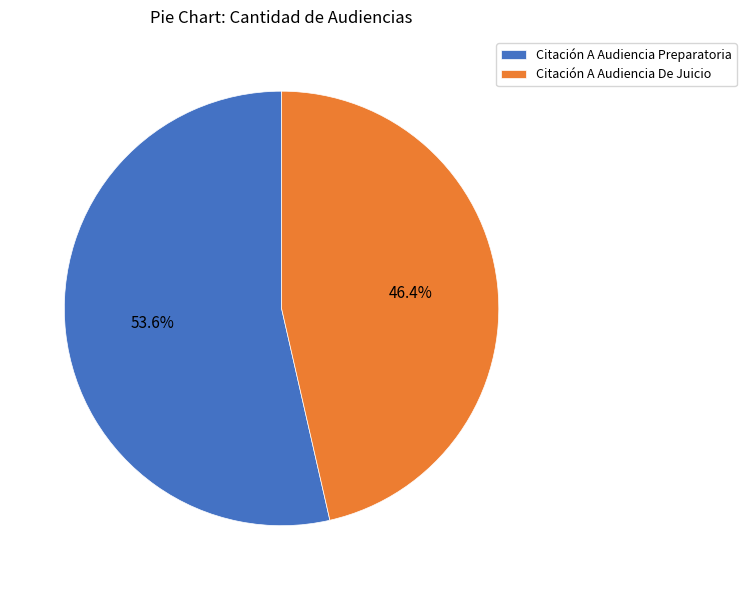

To the nearest percent, what is the difference between the Citación A Audiencia Preparatoria and Citación A Audiencia De Juicio slice percentages?

7%